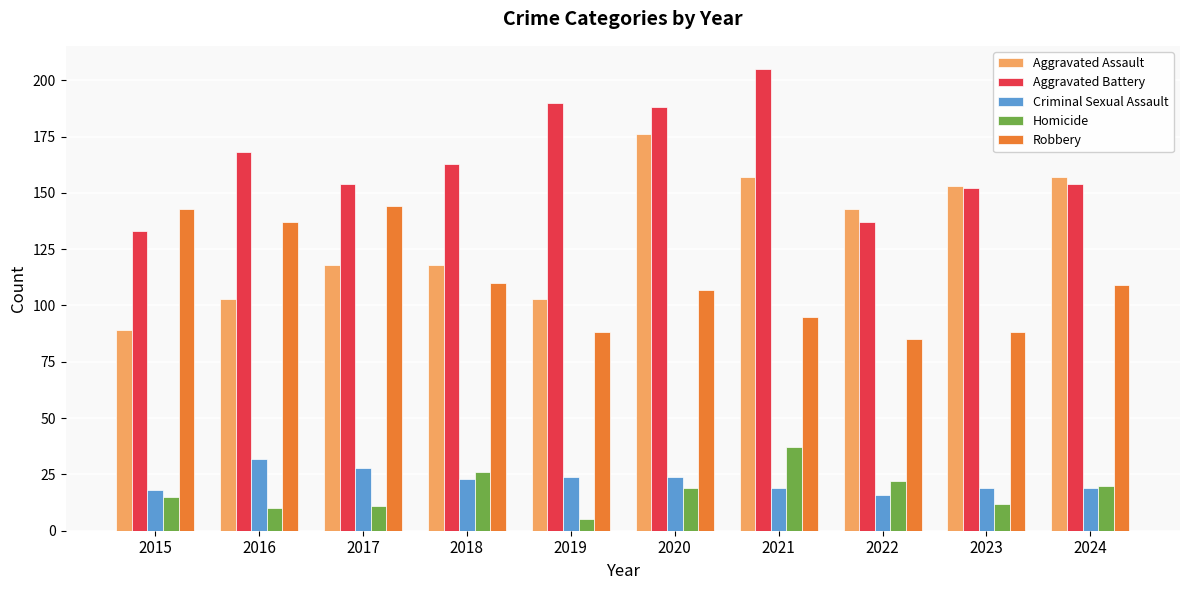

Which series has the largest total across all categories?

Aggravated Battery